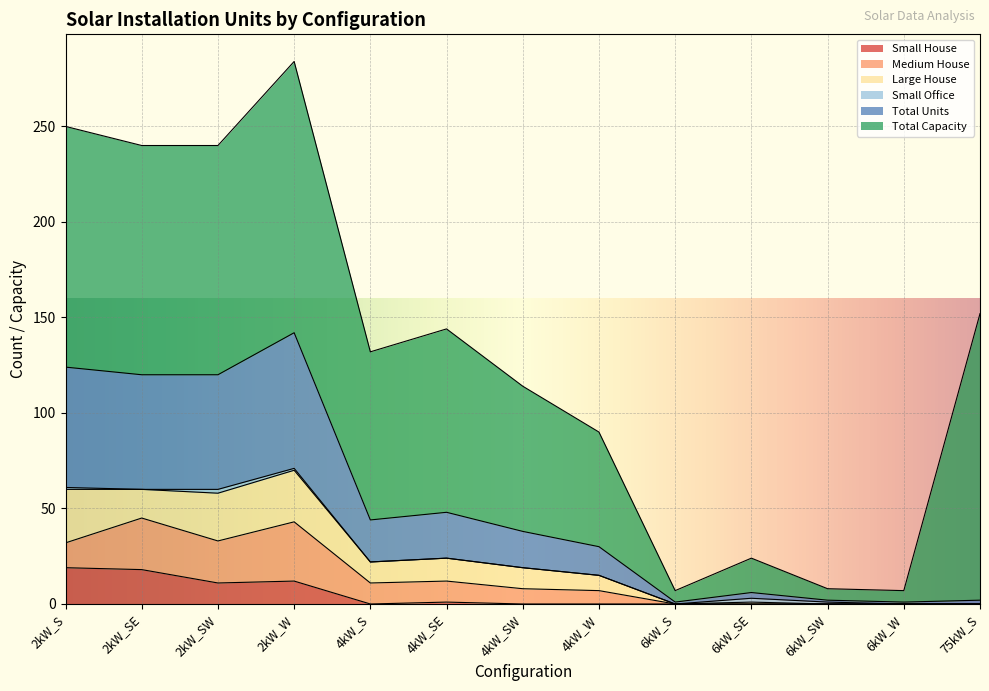

The value of Total Capacity at 75kW_S is 150. True or false?

True